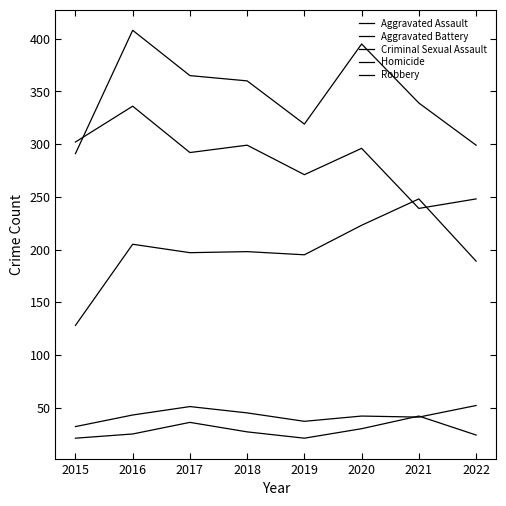

List the series in order of their peak value, lowest first.

Homicide, Criminal Sexual Assault, Aggravated Assault, Robbery, Aggravated Battery